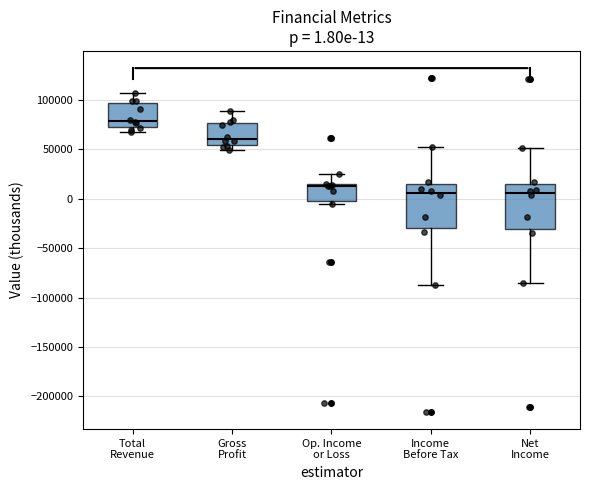

Which box's median line is the highest?

Total Revenue